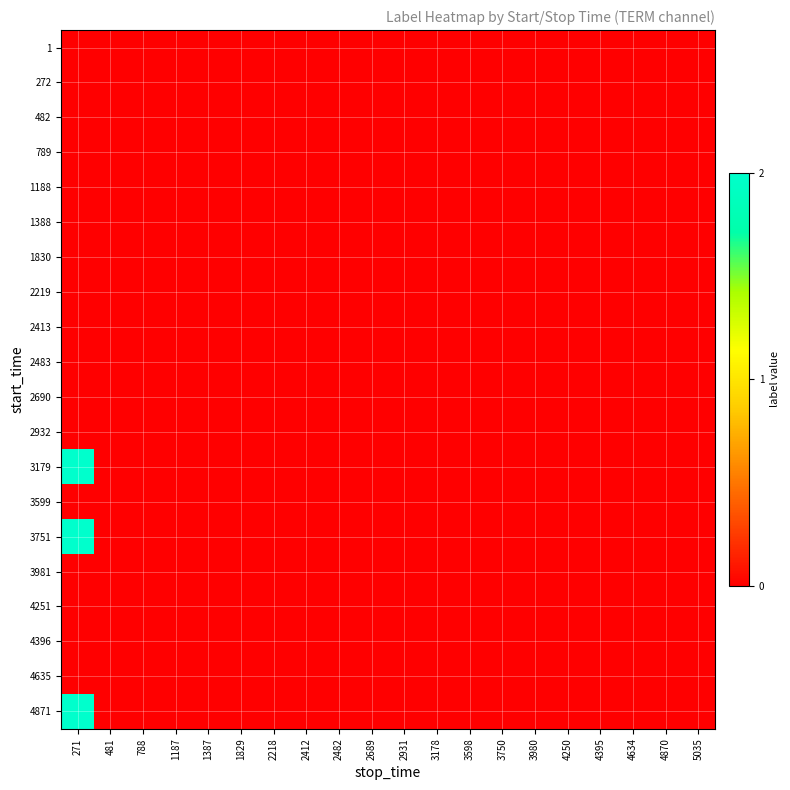

Reading left to right, extract all data points from this chart.

1: 271=0	481=0	788=0	1187=0	1387=0	1829=0	2218=0	2412=0	2482=0	2689=0	2931=0	3178=0	3598=0	3750=0	3980=0	4250=0	4395=0	4634=0	4870=0	5035=0
272: 271=0	481=0	788=0	1187=0	1387=0	1829=0	2218=0	2412=0	2482=0	2689=0	2931=0	3178=0	3598=0	3750=0	3980=0	4250=0	4395=0	4634=0	4870=0	5035=0
482: 271=0	481=0	788=0	1187=0	1387=0	1829=0	2218=0	2412=0	2482=0	2689=0	2931=0	3178=0	3598=0	3750=0	3980=0	4250=0	4395=0	4634=0	4870=0	5035=0
789: 271=0	481=0	788=0	1187=0	1387=0	1829=0	2218=0	2412=0	2482=0	2689=0	2931=0	3178=0	3598=0	3750=0	3980=0	4250=0	4395=0	4634=0	4870=0	5035=0
1188: 271=0	481=0	788=0	1187=0	1387=0	1829=0	2218=0	2412=0	2482=0	2689=0	2931=0	3178=0	3598=0	3750=0	3980=0	4250=0	4395=0	4634=0	4870=0	5035=0
1388: 271=0	481=0	788=0	1187=0	1387=0	1829=0	2218=0	2412=0	2482=0	2689=0	2931=0	3178=0	3598=0	3750=0	3980=0	4250=0	4395=0	4634=0	4870=0	5035=0
1830: 271=0	481=0	788=0	1187=0	1387=0	1829=0	2218=0	2412=0	2482=0	2689=0	2931=0	3178=0	3598=0	3750=0	3980=0	4250=0	4395=0	4634=0	4870=0	5035=0
2219: 271=0	481=0	788=0	1187=0	1387=0	1829=0	2218=0	2412=0	2482=0	2689=0	2931=0	3178=0	3598=0	3750=0	3980=0	4250=0	4395=0	4634=0	4870=0	5035=0
2413: 271=0	481=0	788=0	1187=0	1387=0	1829=0	2218=0	2412=0	2482=0	2689=0	2931=0	3178=0	3598=0	3750=0	3980=0	4250=0	4395=0	4634=0	4870=0	5035=0
2483: 271=0	481=0	788=0	1187=0	1387=0	1829=0	2218=0	2412=0	2482=0	2689=0	2931=0	3178=0	3598=0	3750=0	3980=0	4250=0	4395=0	4634=0	4870=0	5035=0
2690: 271=0	481=0	788=0	1187=0	1387=0	1829=0	2218=0	2412=0	2482=0	2689=0	2931=0	3178=0	3598=0	3750=0	3980=0	4250=0	4395=0	4634=0	4870=0	5035=0
2932: 271=0	481=0	788=0	1187=0	1387=0	1829=0	2218=0	2412=0	2482=0	2689=0	2931=0	3178=0	3598=0	3750=0	3980=0	4250=0	4395=0	4634=0	4870=0	5035=0
3179: 271=2	481=0	788=0	1187=0	1387=0	1829=0	2218=0	2412=0	2482=0	2689=0	2931=0	3178=0	3598=0	3750=0	3980=0	4250=0	4395=0	4634=0	4870=0	5035=0
3599: 271=0	481=0	788=0	1187=0	1387=0	1829=0	2218=0	2412=0	2482=0	2689=0	2931=0	3178=0	3598=0	3750=0	3980=0	4250=0	4395=0	4634=0	4870=0	5035=0
3751: 271=2	481=0	788=0	1187=0	1387=0	1829=0	2218=0	2412=0	2482=0	2689=0	2931=0	3178=0	3598=0	3750=0	3980=0	4250=0	4395=0	4634=0	4870=0	5035=0
3981: 271=0	481=0	788=0	1187=0	1387=0	1829=0	2218=0	2412=0	2482=0	2689=0	2931=0	3178=0	3598=0	3750=0	3980=0	4250=0	4395=0	4634=0	4870=0	5035=0
4251: 271=0	481=0	788=0	1187=0	1387=0	1829=0	2218=0	2412=0	2482=0	2689=0	2931=0	3178=0	3598=0	3750=0	3980=0	4250=0	4395=0	4634=0	4870=0	5035=0
4396: 271=0	481=0	788=0	1187=0	1387=0	1829=0	2218=0	2412=0	2482=0	2689=0	2931=0	3178=0	3598=0	3750=0	3980=0	4250=0	4395=0	4634=0	4870=0	5035=0
4635: 271=0	481=0	788=0	1187=0	1387=0	1829=0	2218=0	2412=0	2482=0	2689=0	2931=0	3178=0	3598=0	3750=0	3980=0	4250=0	4395=0	4634=0	4870=0	5035=0
4871: 271=2	481=0	788=0	1187=0	1387=0	1829=0	2218=0	2412=0	2482=0	2689=0	2931=0	3178=0	3598=0	3750=0	3980=0	4250=0	4395=0	4634=0	4870=0	5035=0